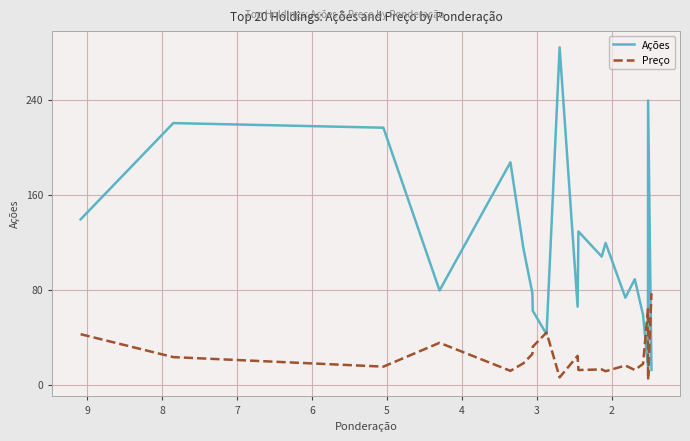

Where is the first local minimum for Ações?

4